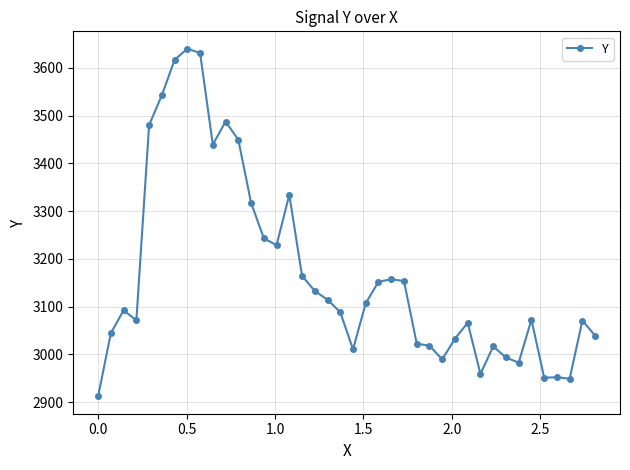

What is the sum of all values?

126724.0